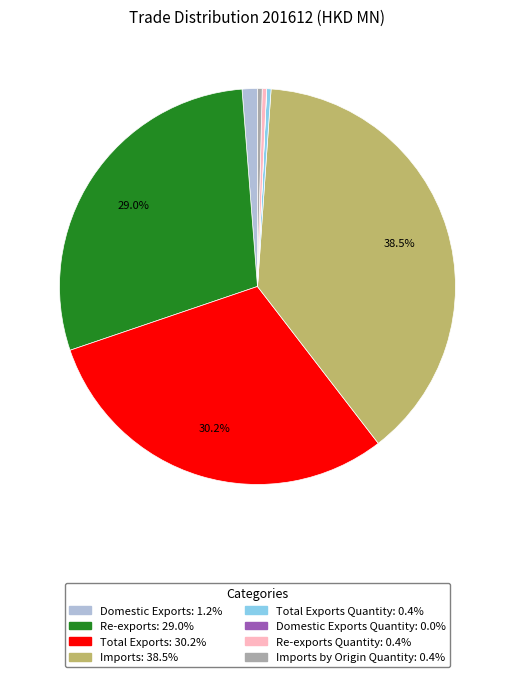

Is there any slice that represents more than half of the pie?

No